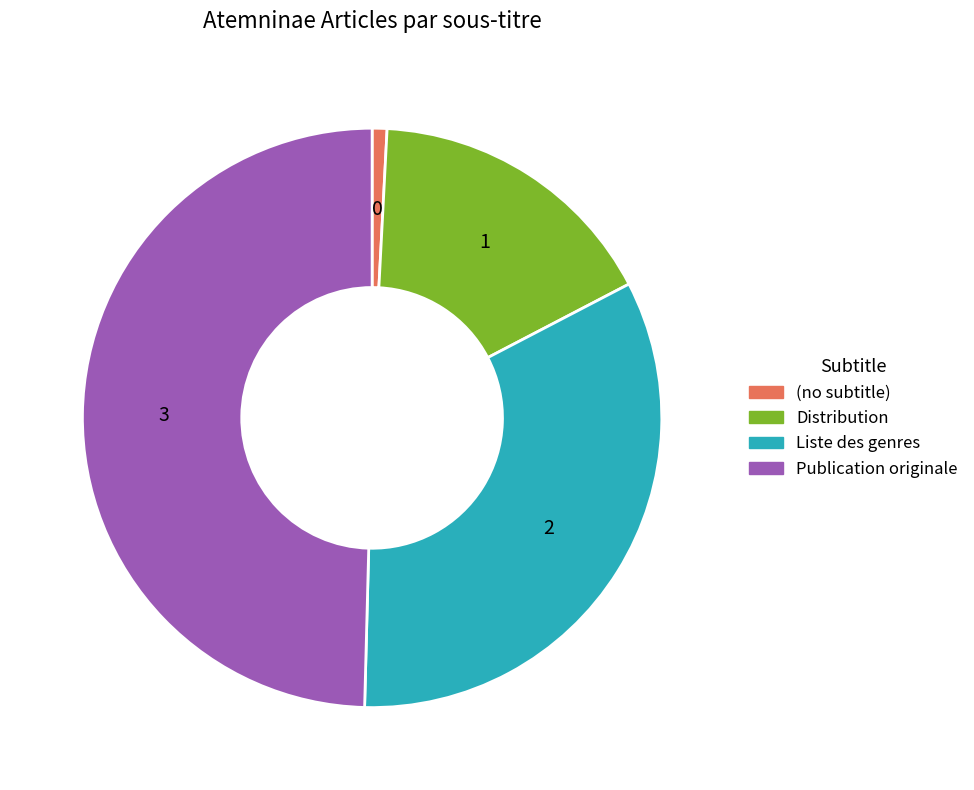

Which slice is the smallest?

(no subtitle)